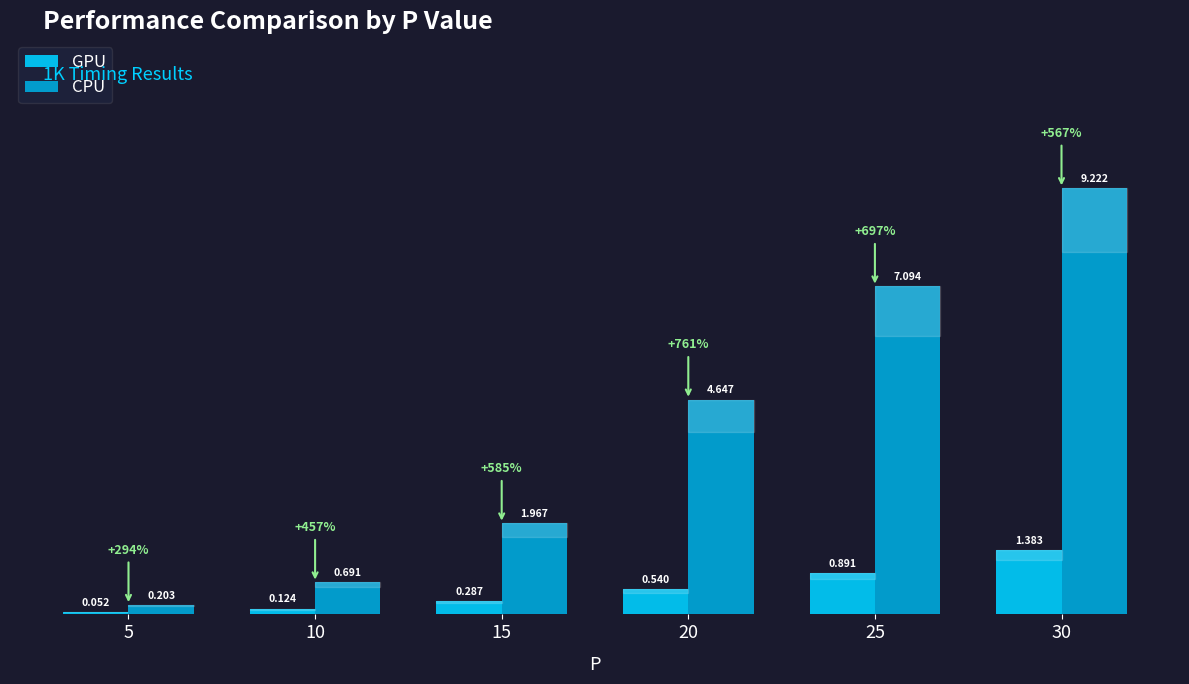

How many bars are there in each group?

2